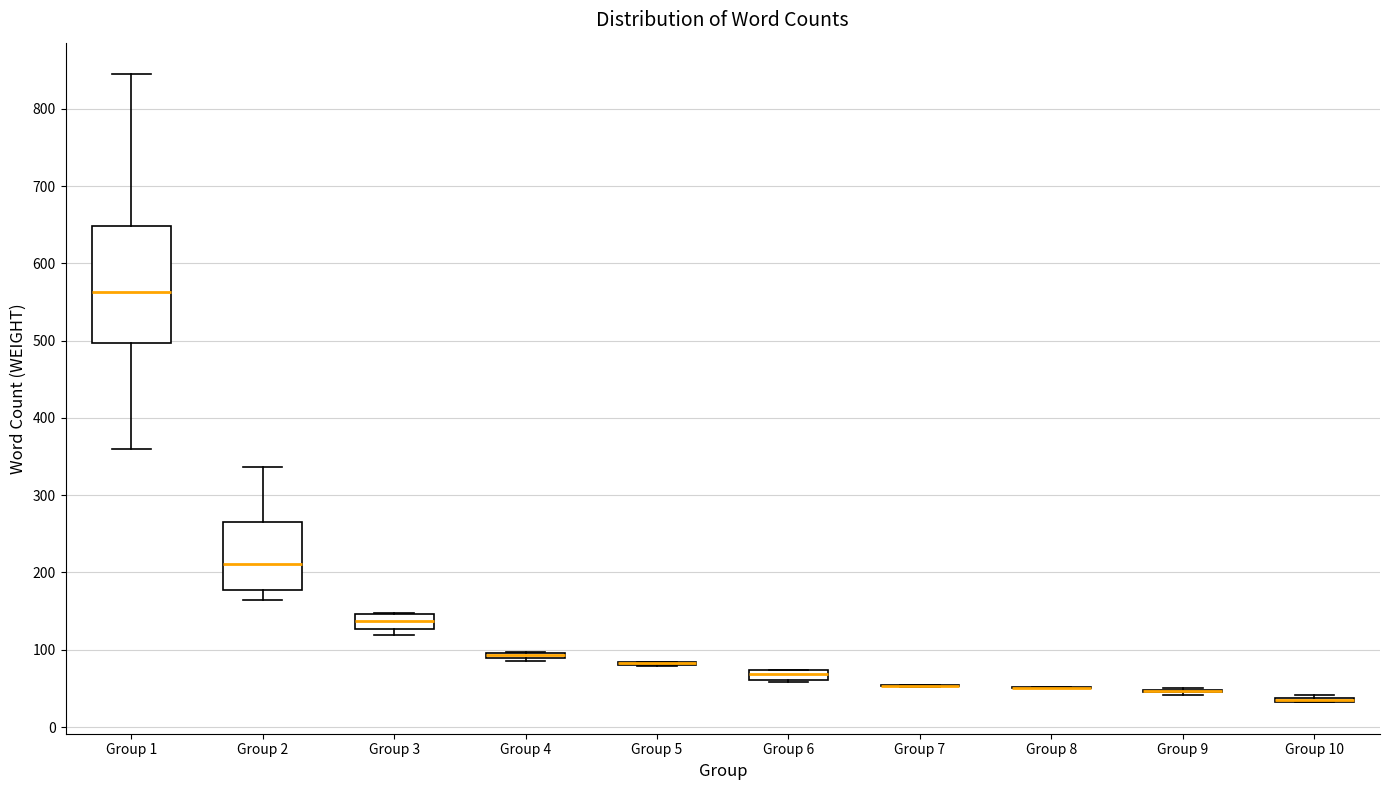

Where does the median line of the box for Group 2 sit on the y-axis? The values are not printed on the chart, so give them approximately, as read against the axis.

210